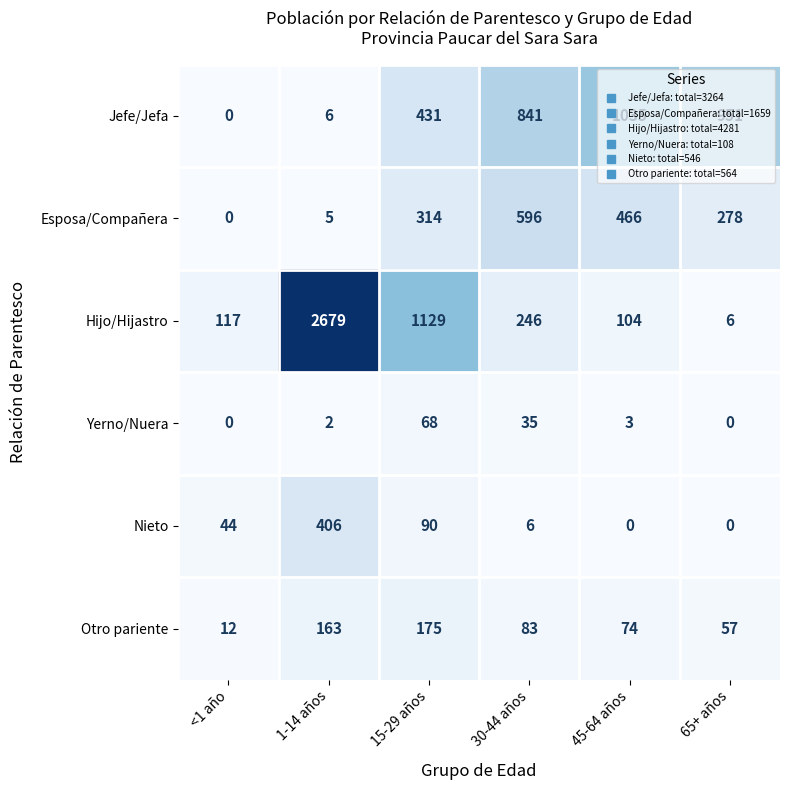

What is the spread (max minus min) of values at 30-44 años?

835